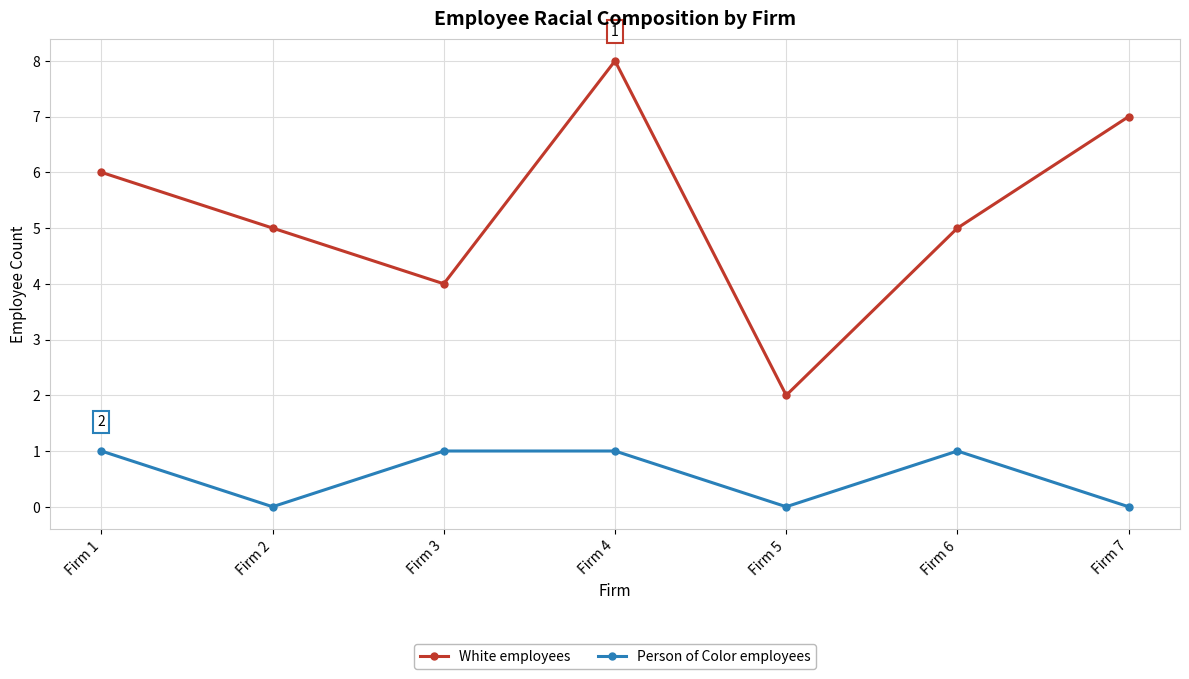

At Firm 4, list the series in order from largest to smallest.

White employees, Person of Color employees